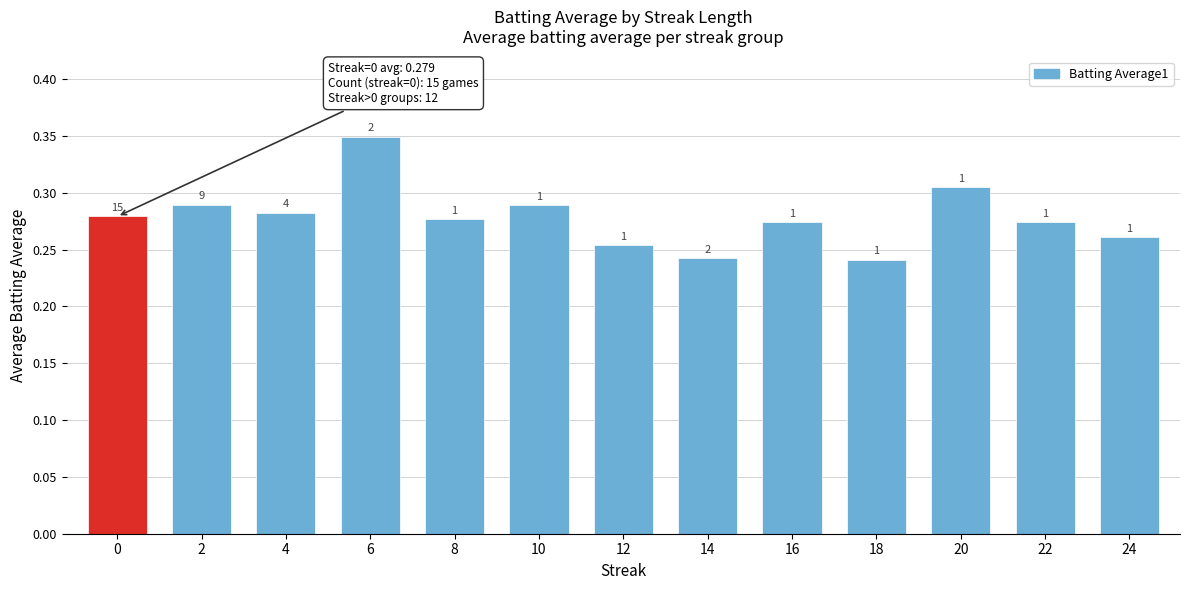

Does the chart contain any negative values?

No